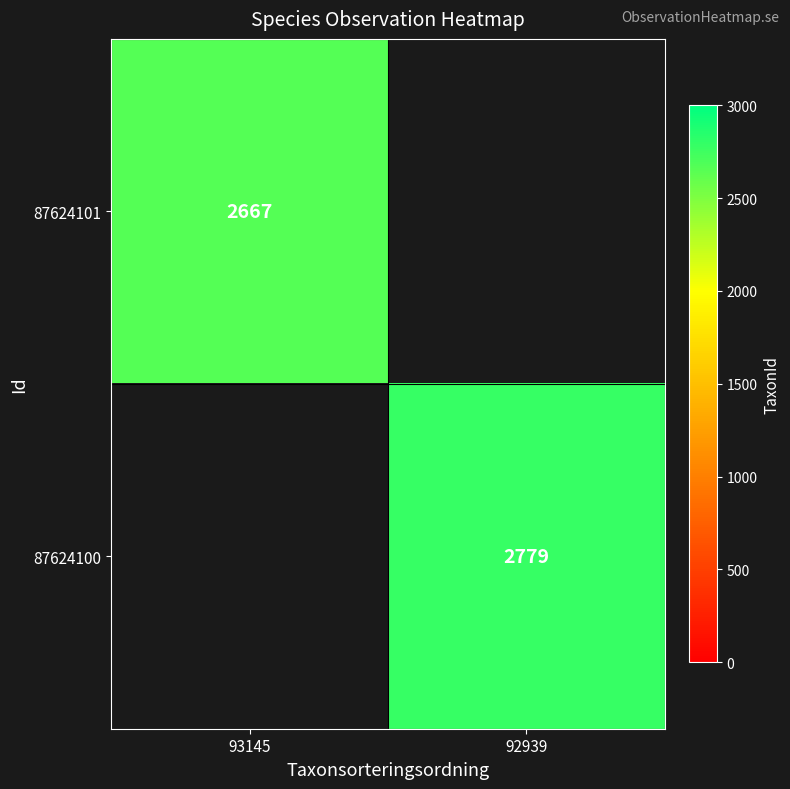

Is it true that 87624100 equals 2779 at 92939?

True